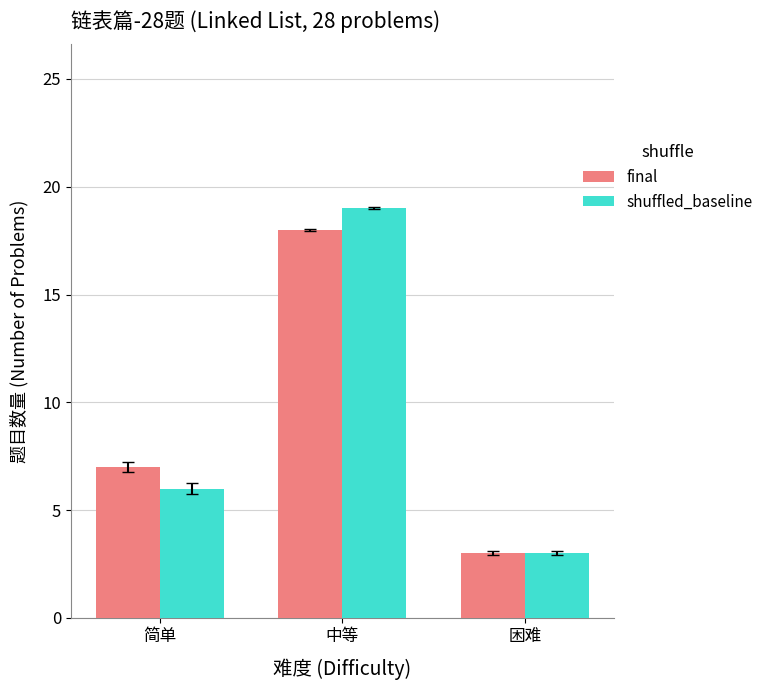

What is the maximum value for shuffled_baseline?

19